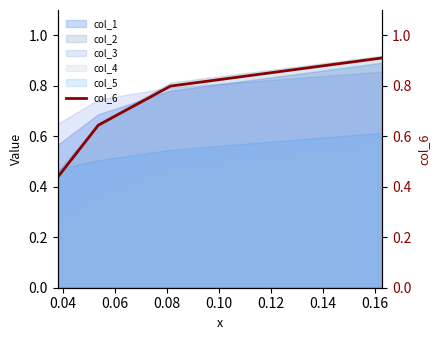

True or false: col_5 and col_1 cross at least once.

False